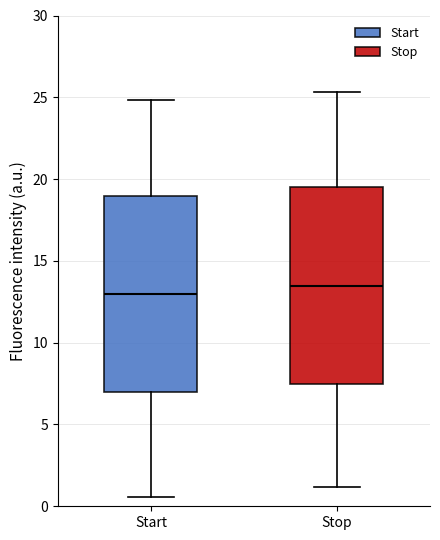

Where does the upper whisker of the box for Stop end on the y-axis? The values are not printed on the chart, so give them approximately, as read against the axis.

25.5